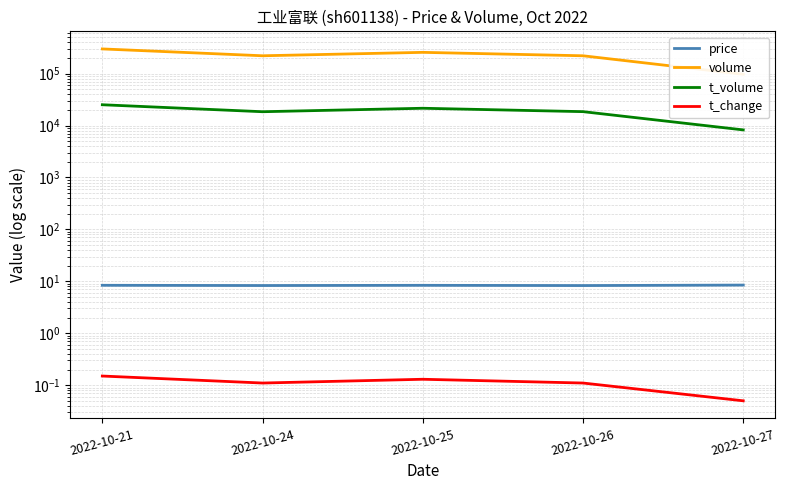

Which has a higher value, 2022-10-25 or 2022-10-27?

2022-10-27